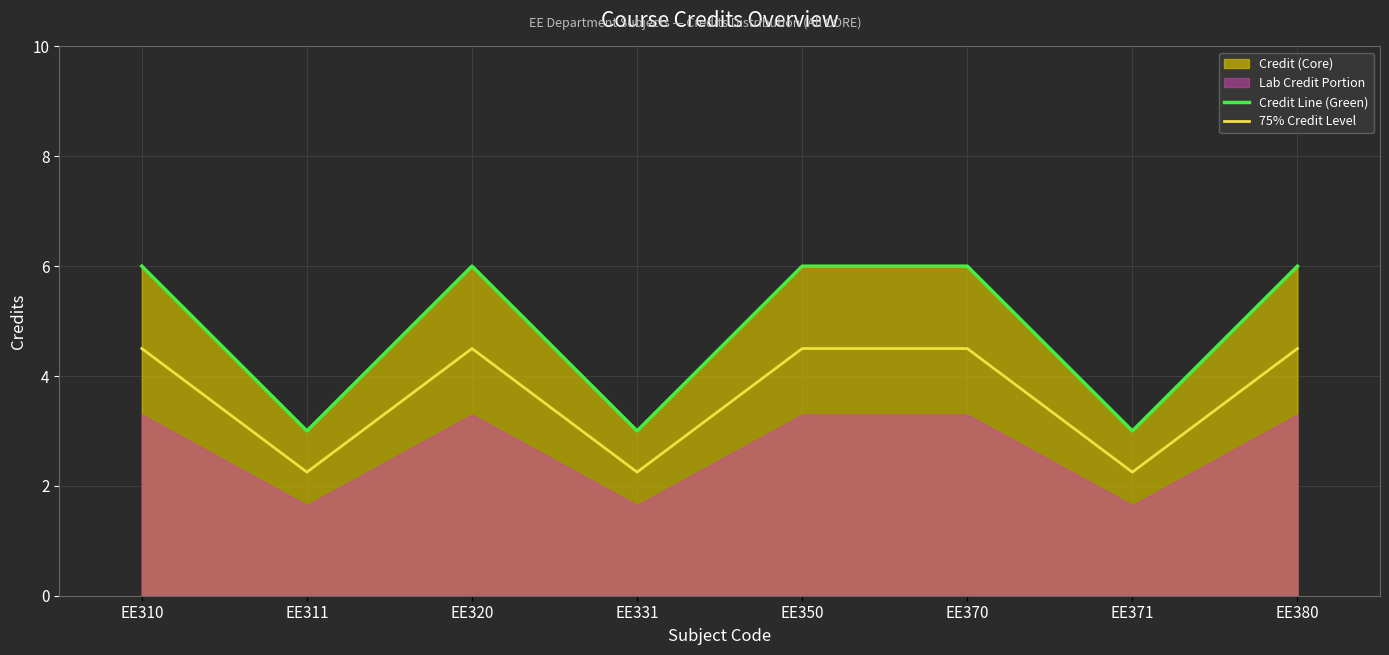

What is the value of the Credit Line (Green) point at the 8th from the left?

6.0